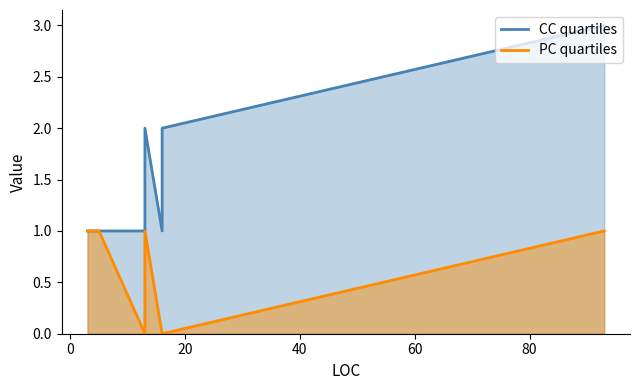

How many distinct data groups are displayed?

2